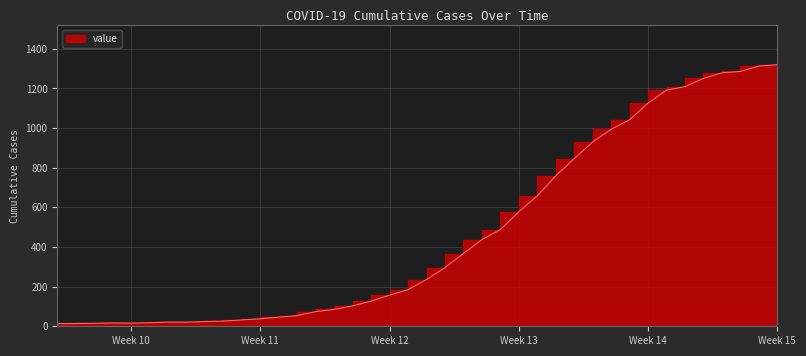

Between 2020-03-13 and 2020-04-03, which is larger?

2020-04-03